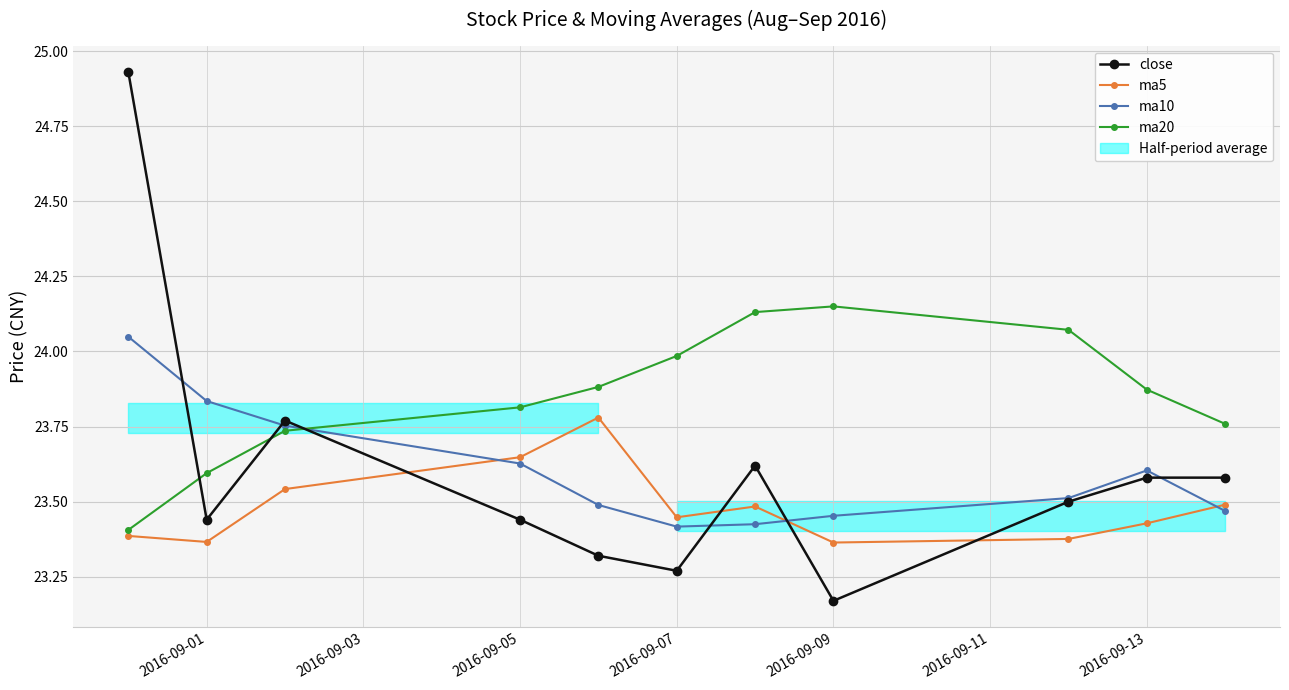

Where is the first local minimum for close?

2016-09-01